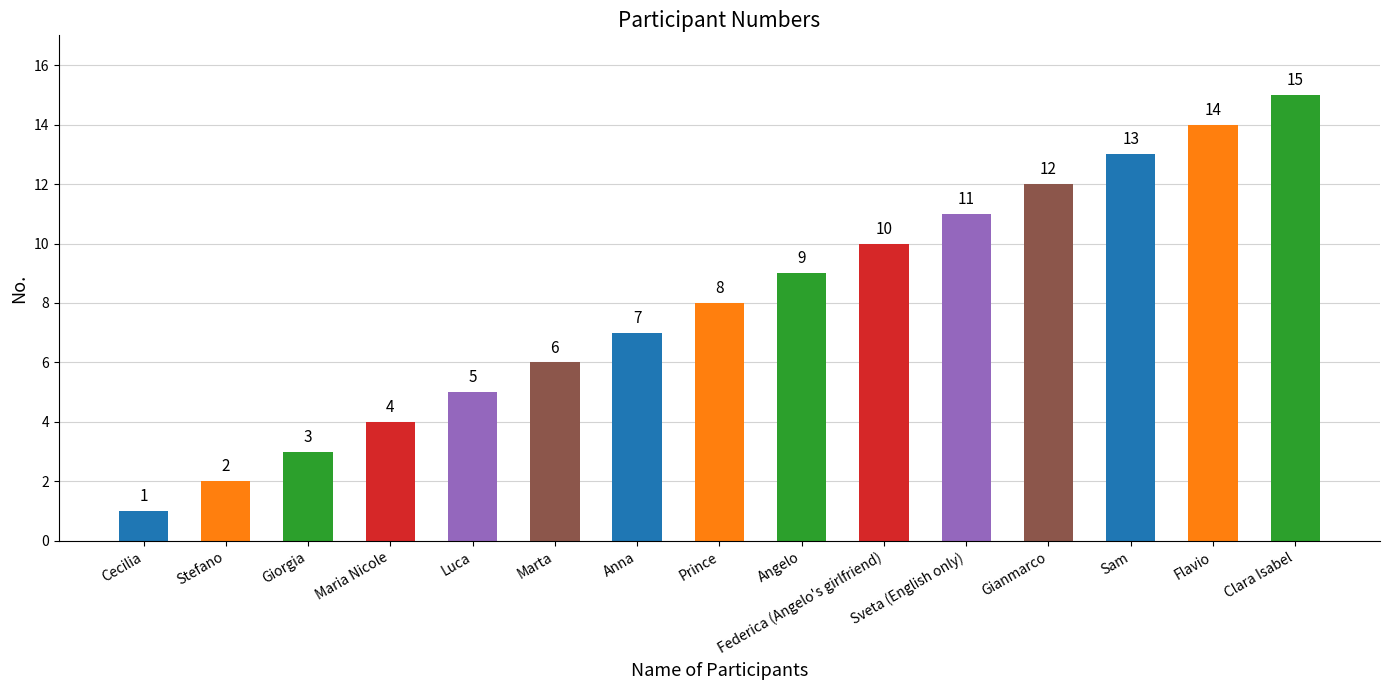

What is the greatest value displayed?

15